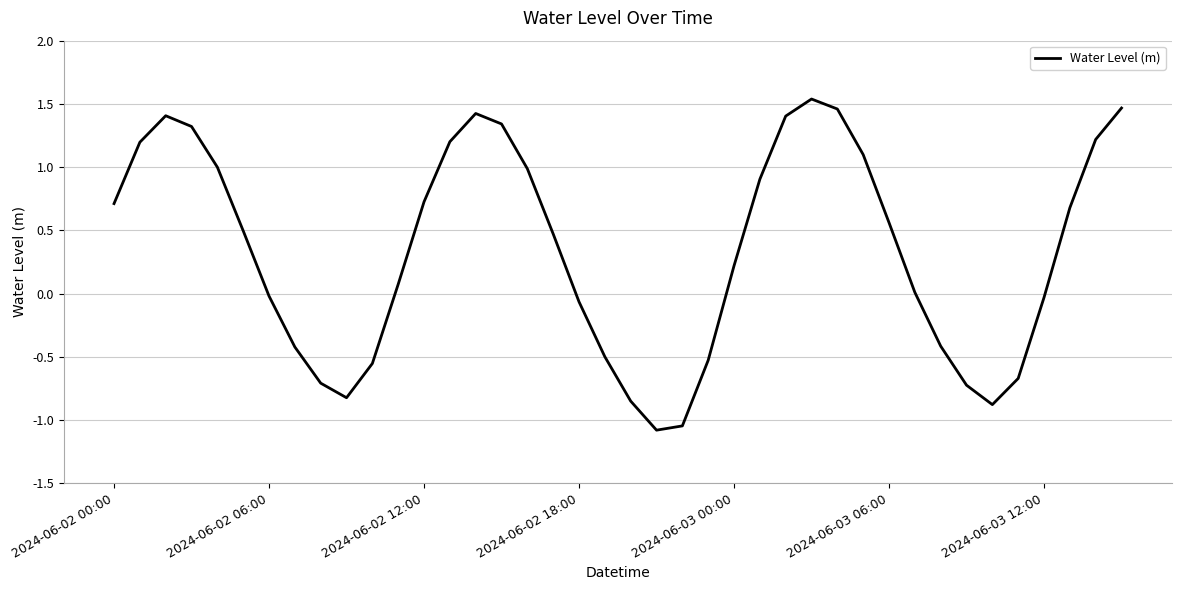

Count the number of data series in this chart.

1